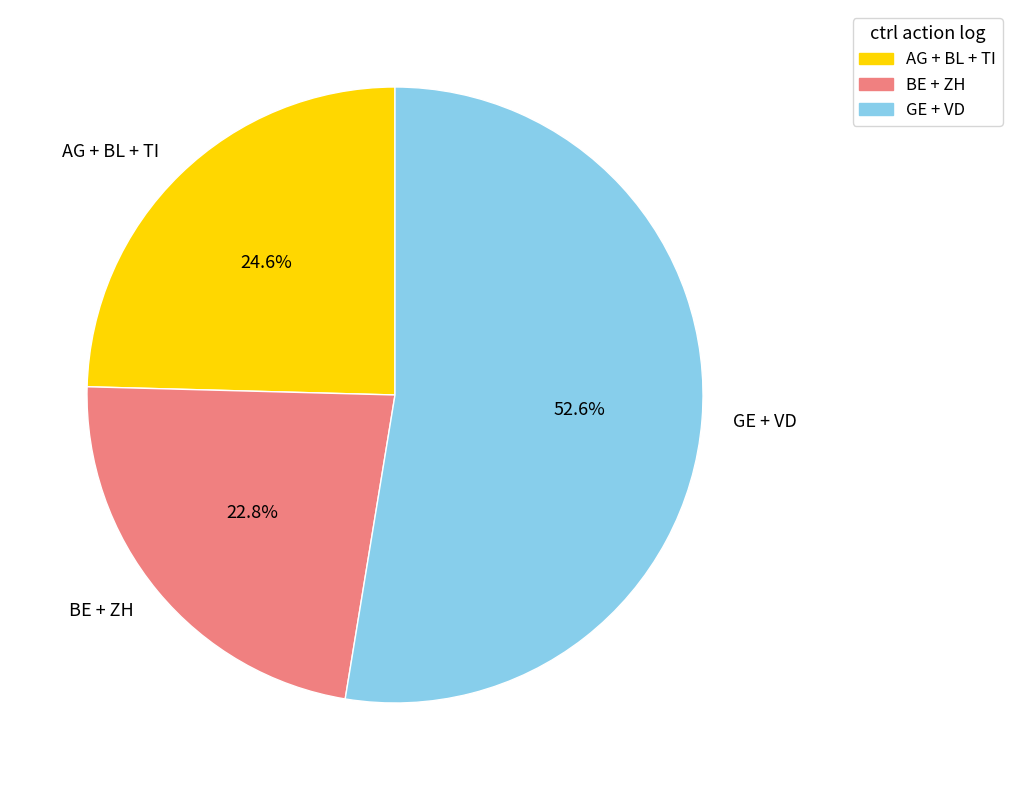

How many segments does this pie chart have?

3